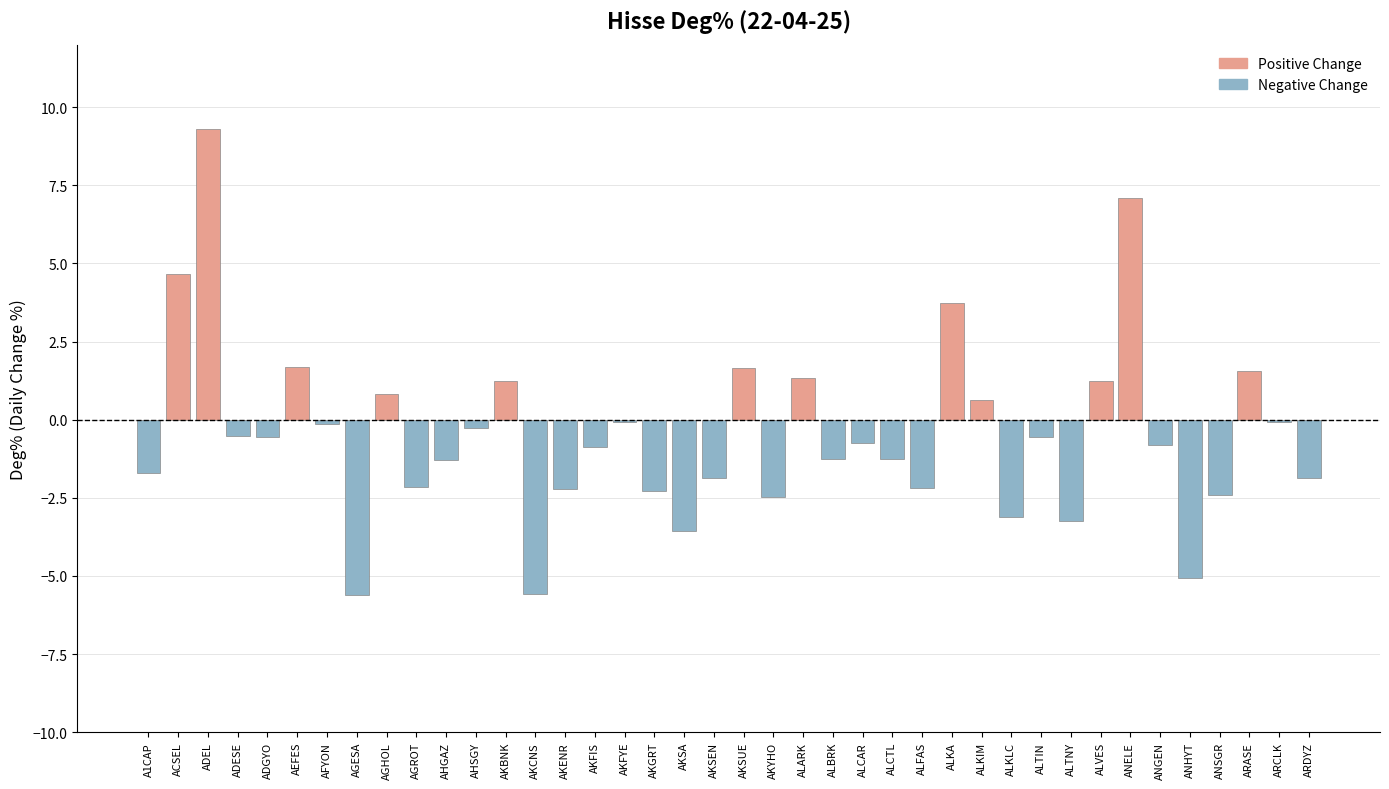

What is the change in value from AKFYE to AKSUE?

+1.7